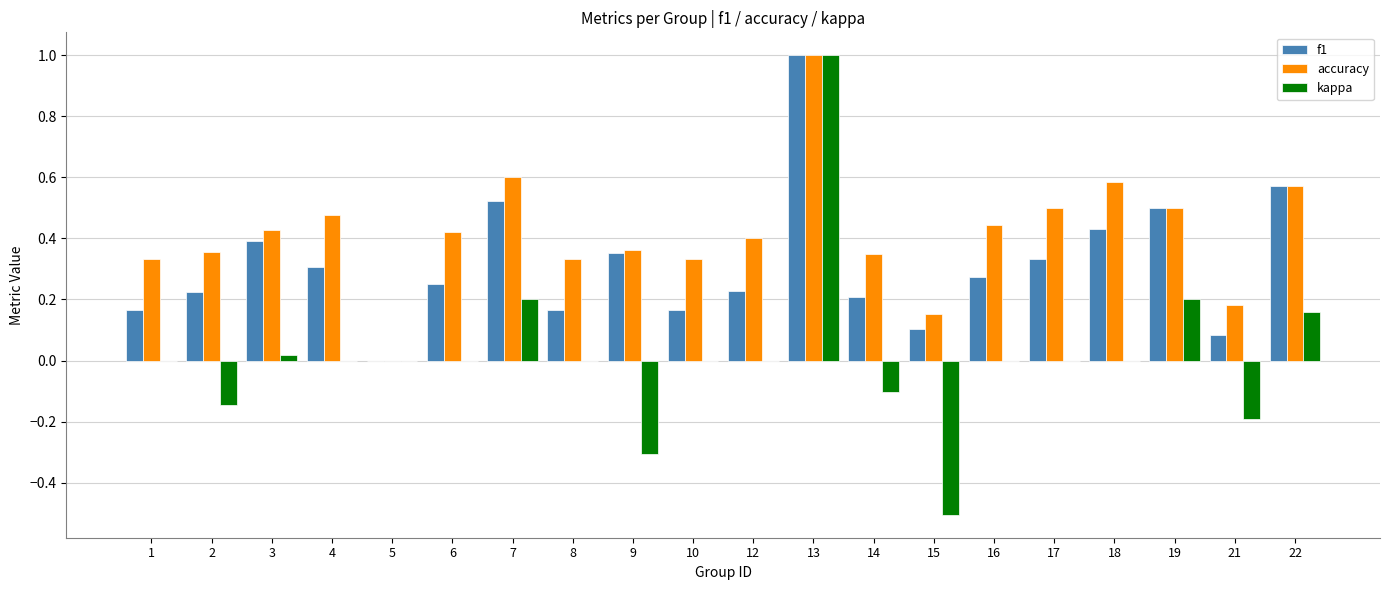

True or false: accuracy has a value of 0.5 at 9.

False